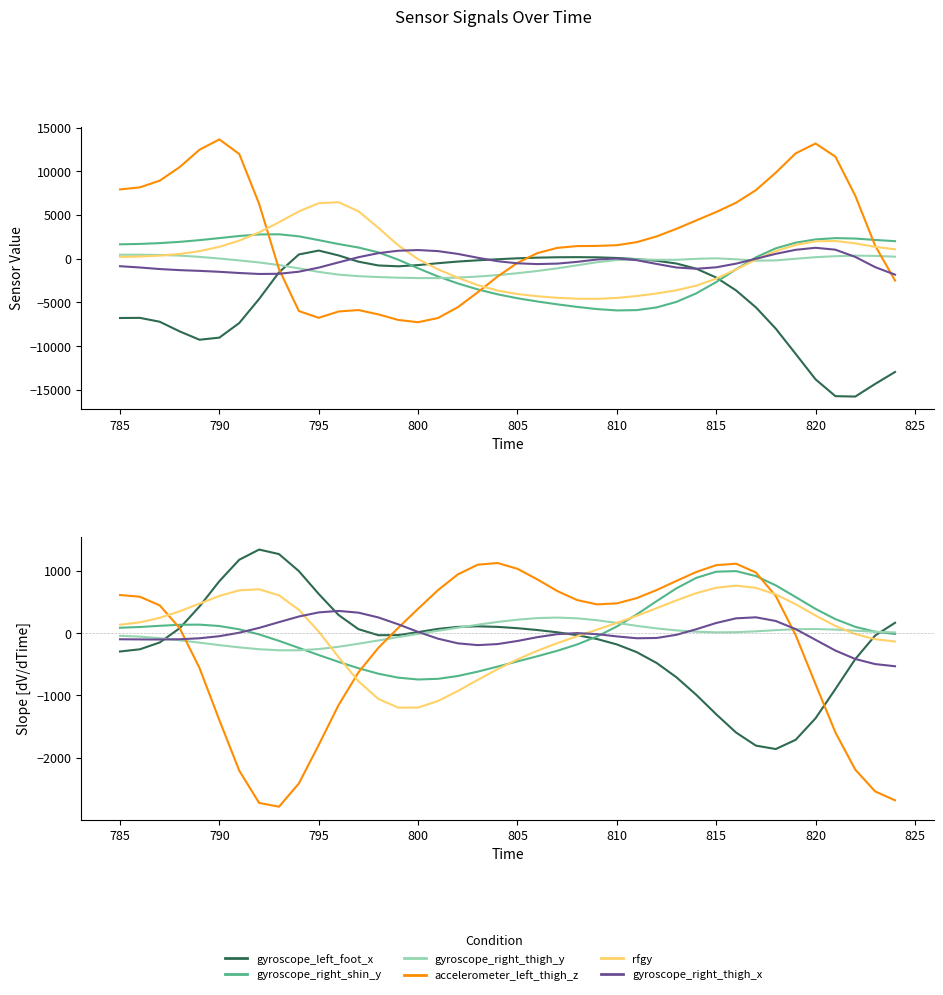

The value of rfgy at 38 is -163.9. True or false?

False